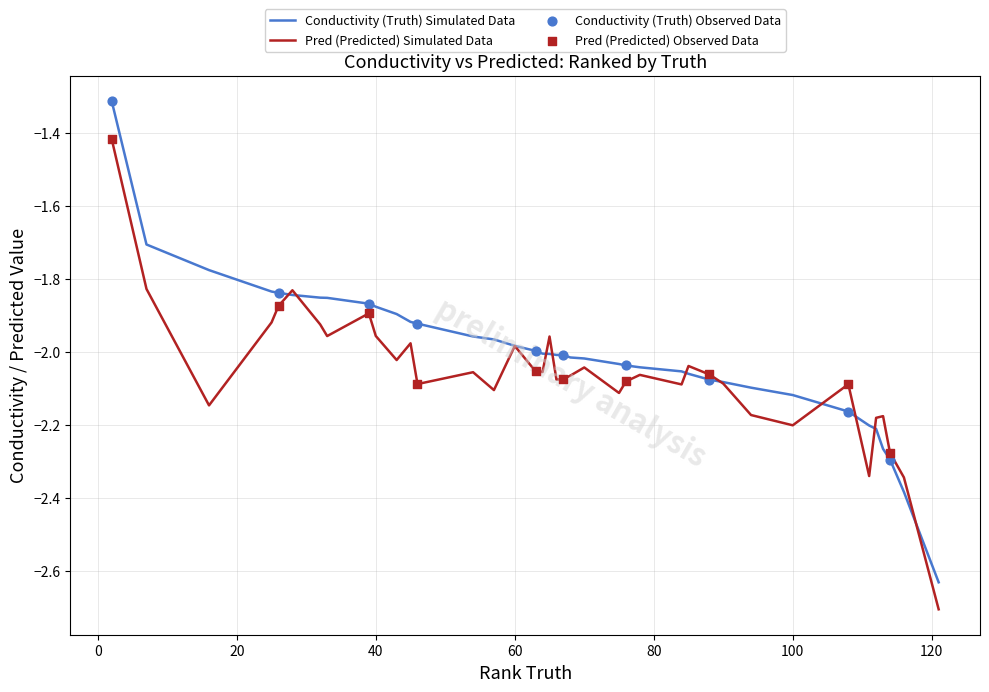

Which series has the largest total across all categories?

Conductivity (Truth) Simulated Data